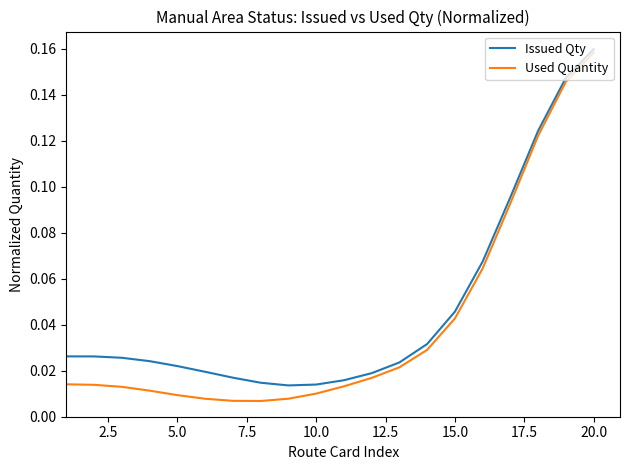

Which series has the widest spread of values?

Used Quantity